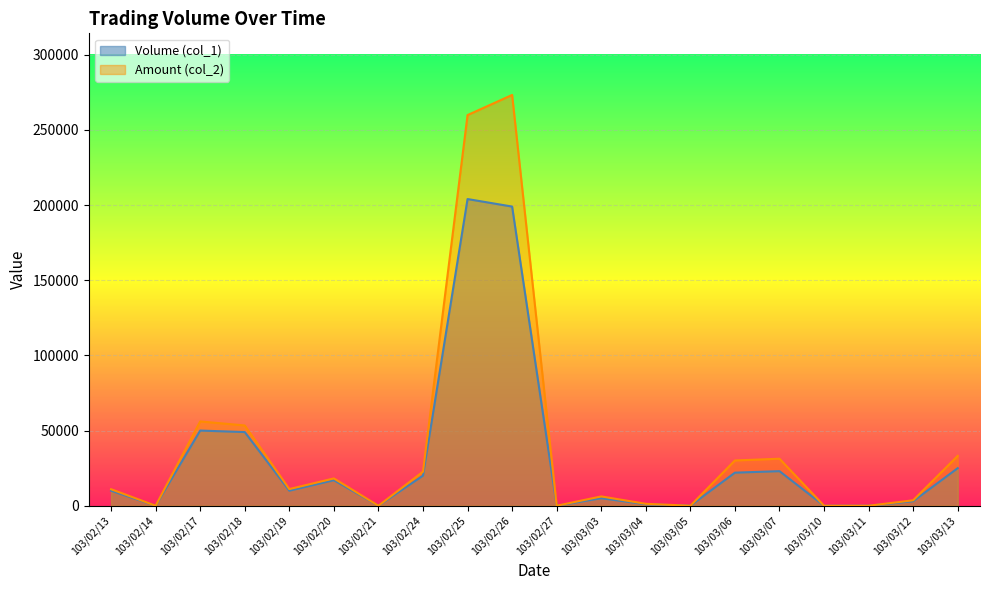

How many categories are shown in the chart?

20